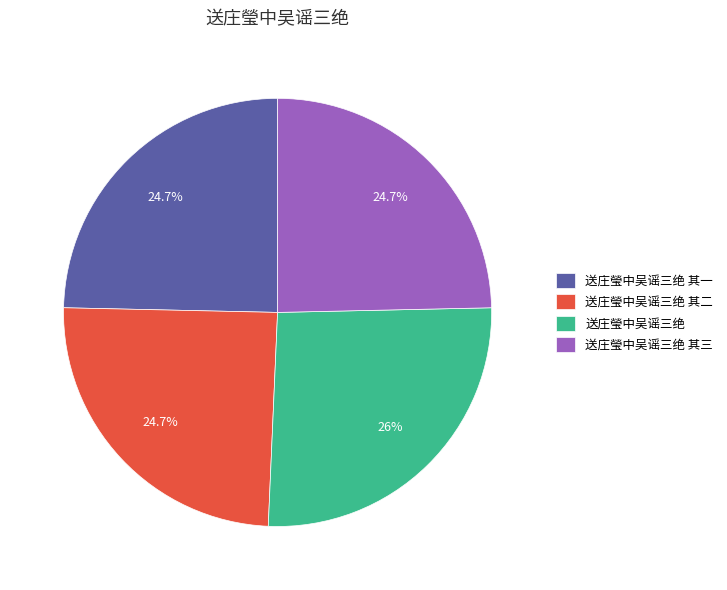

The 送庄瑩中吴谣三绝 其一 slice represents 25% of the pie. True or false?

True